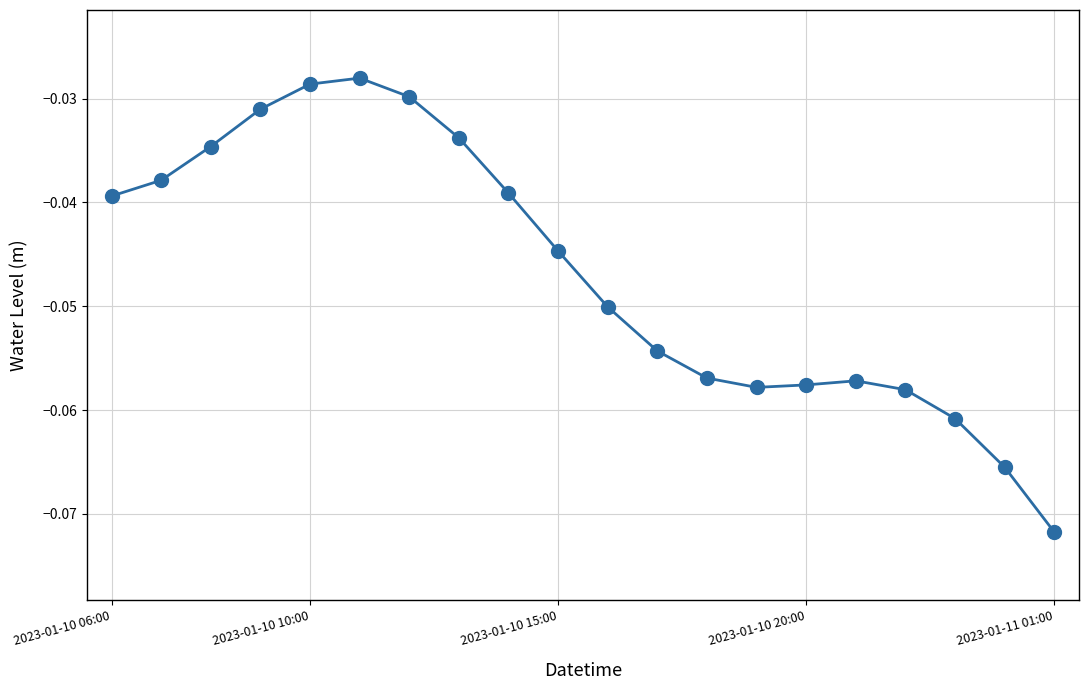

True or false: there are more than 2 points higher than both neighbors.

False